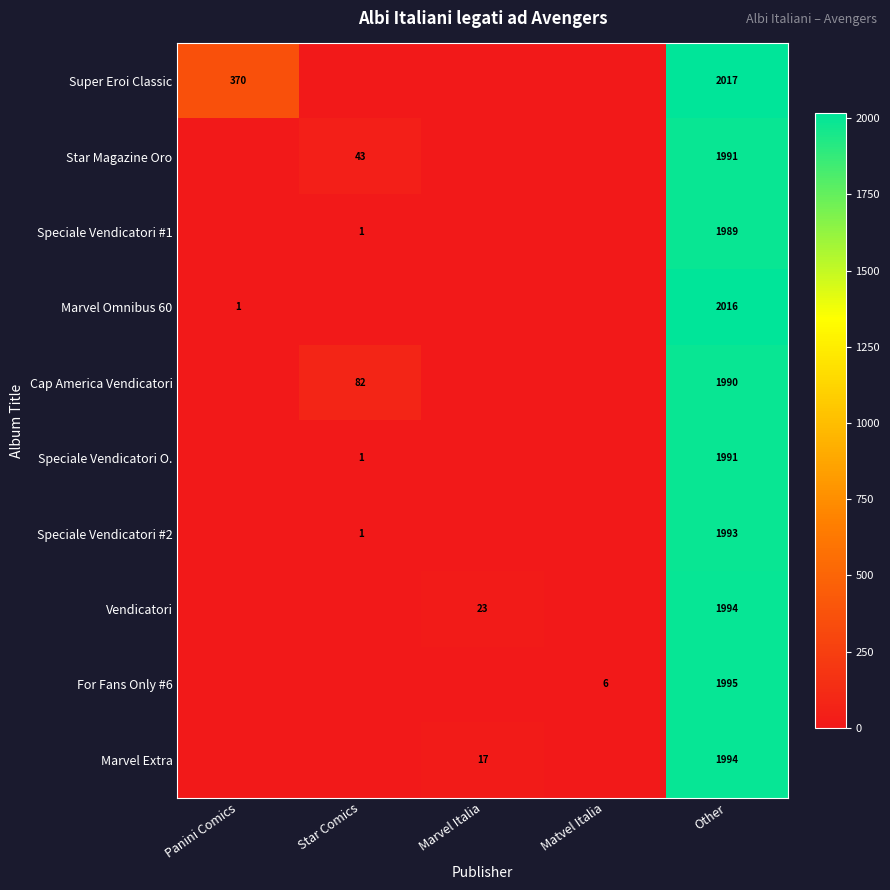

The value of Star Magazine Oro at Star Comics is 71. True or false?

False